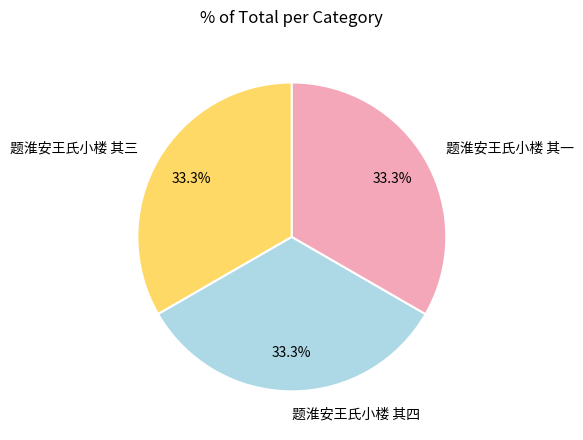

What percentage do 题淮安王氏小楼 其四 and 题淮安王氏小楼 其一 together represent?

66.7%